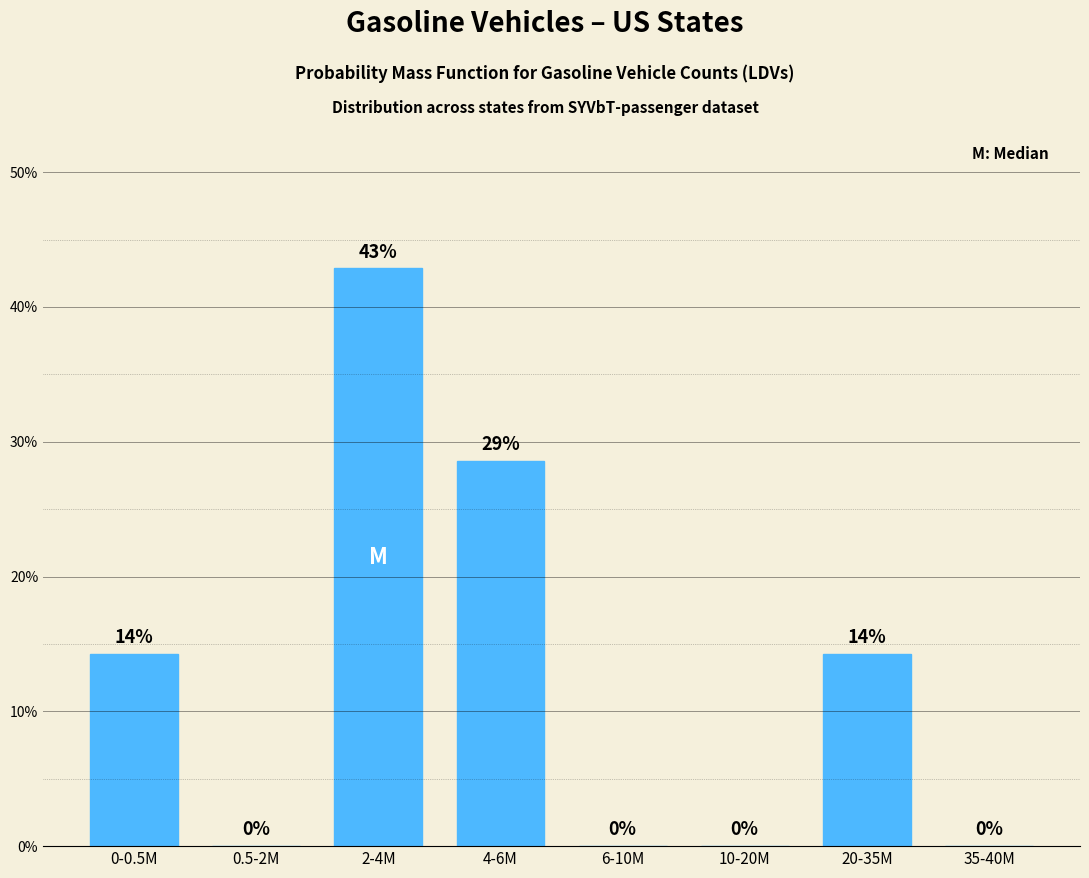

What is the sum of all values?

100.0